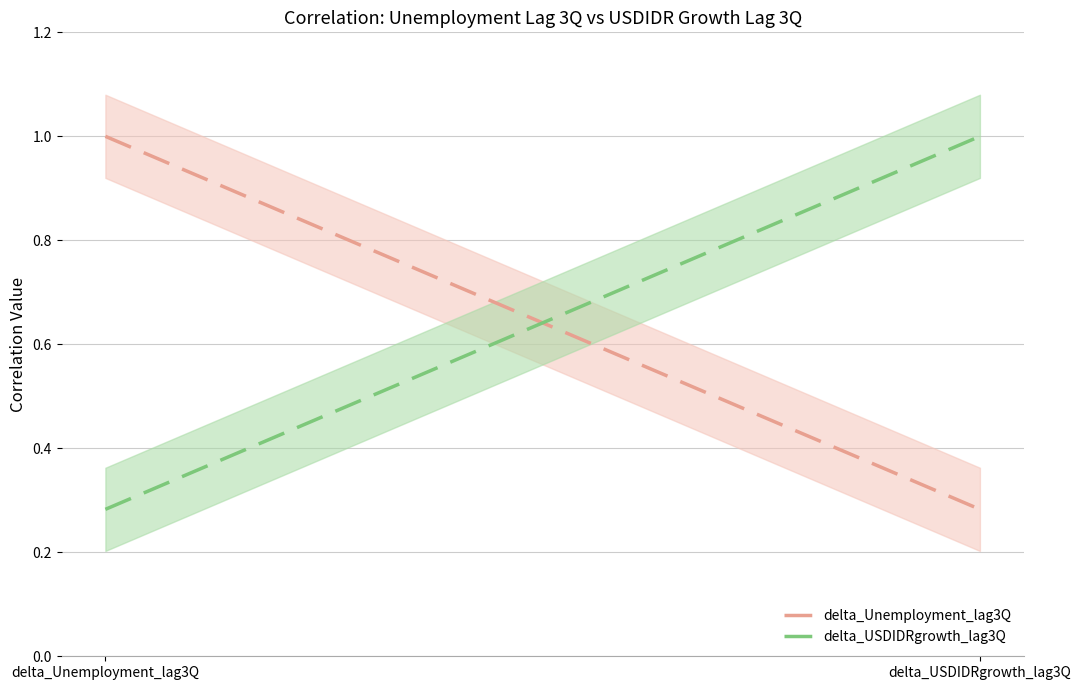

Between delta_USDIDRgrowth_lag3Q and delta_Unemployment_lag3Q, which is larger?

delta_Unemployment_lag3Q